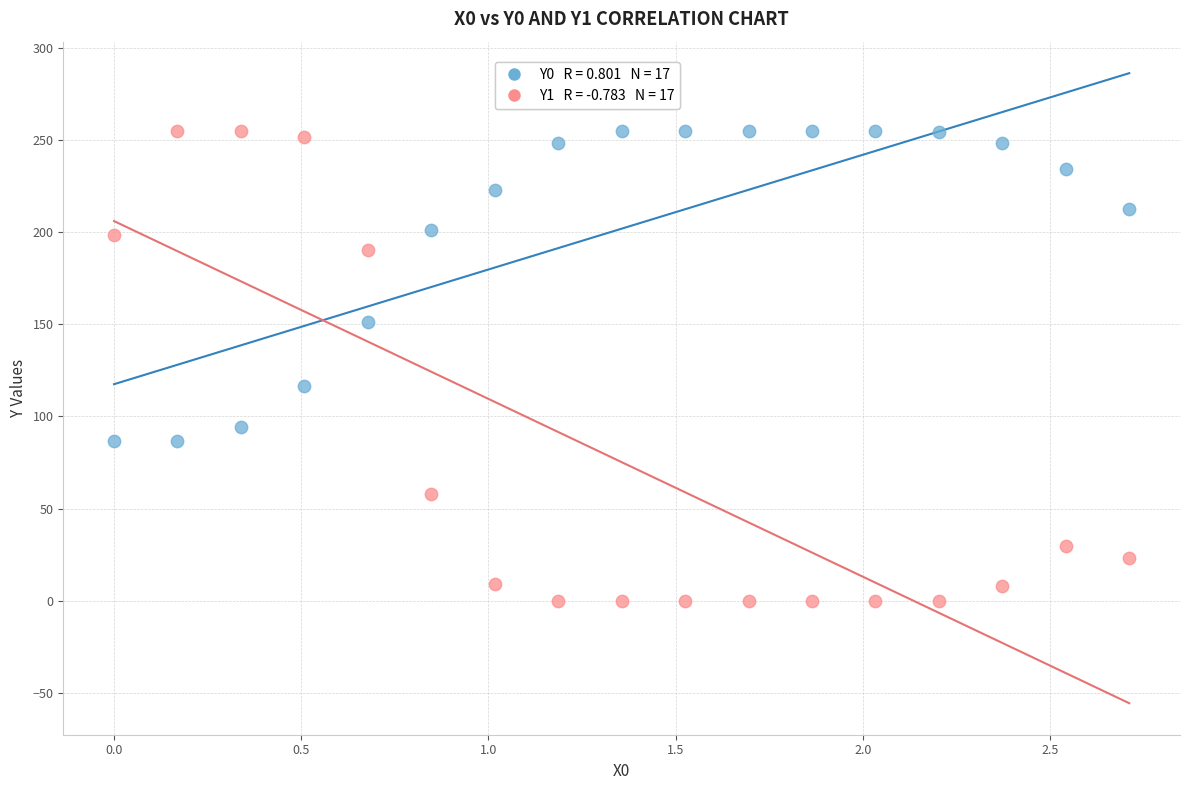

Across all series, what Y value is closest to 127?

116.7